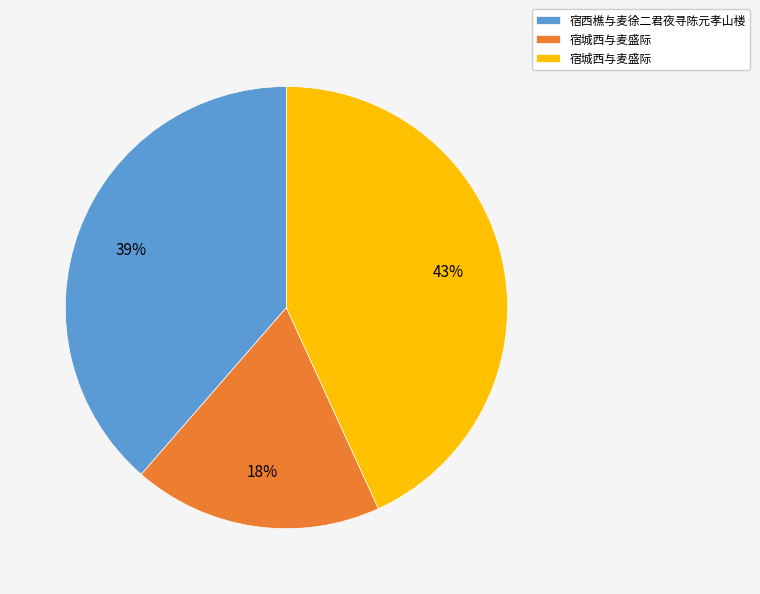

Does any single category account for the majority?

No